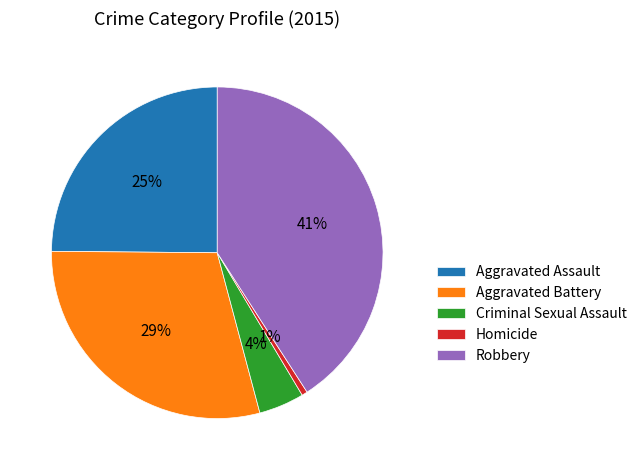

Is it true that Aggravated Assault is 12% of the pie?

False